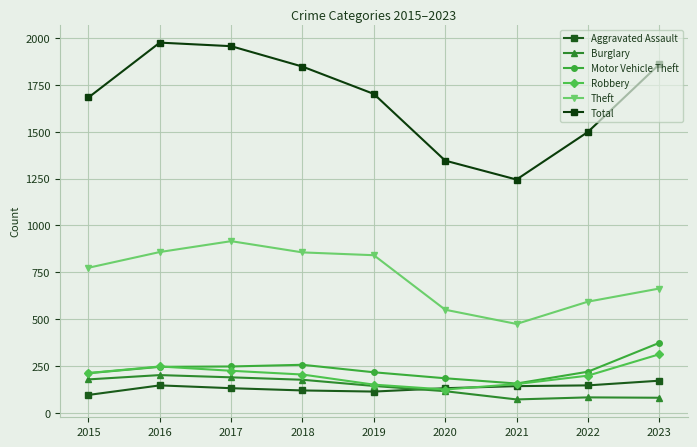

At how many categories does at least one series exceed 1751?

4